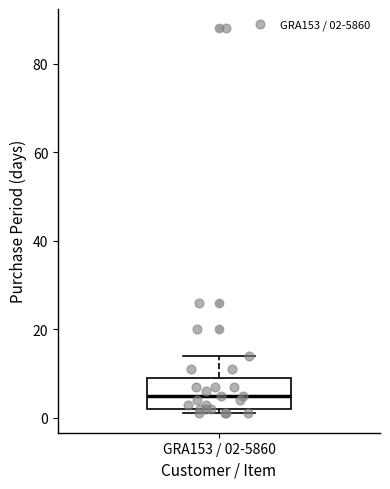

Transcribe this box plot: give where the median line is, the range the box spans, and where the two whiskers end, as read against the y-axis. The values are not printed on the chart, so give them approximately, as read against the axis.

median 6, box 2 to 10, whiskers 2 (just below the box's lower edge) to 14